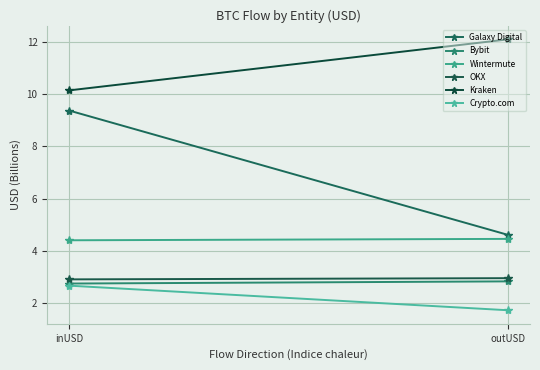

Which category has the lowest value across all series?

outUSD